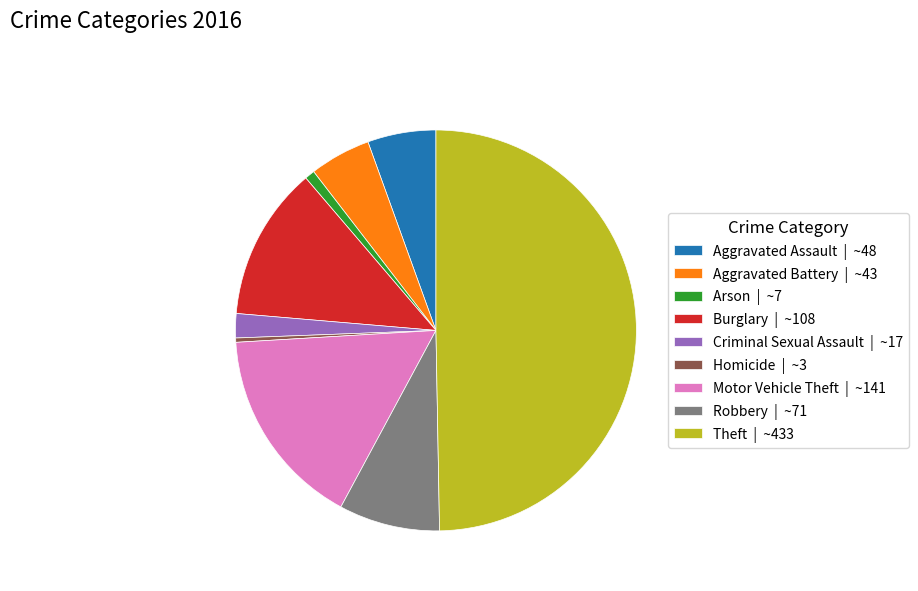

How many segments does this pie chart have?

9